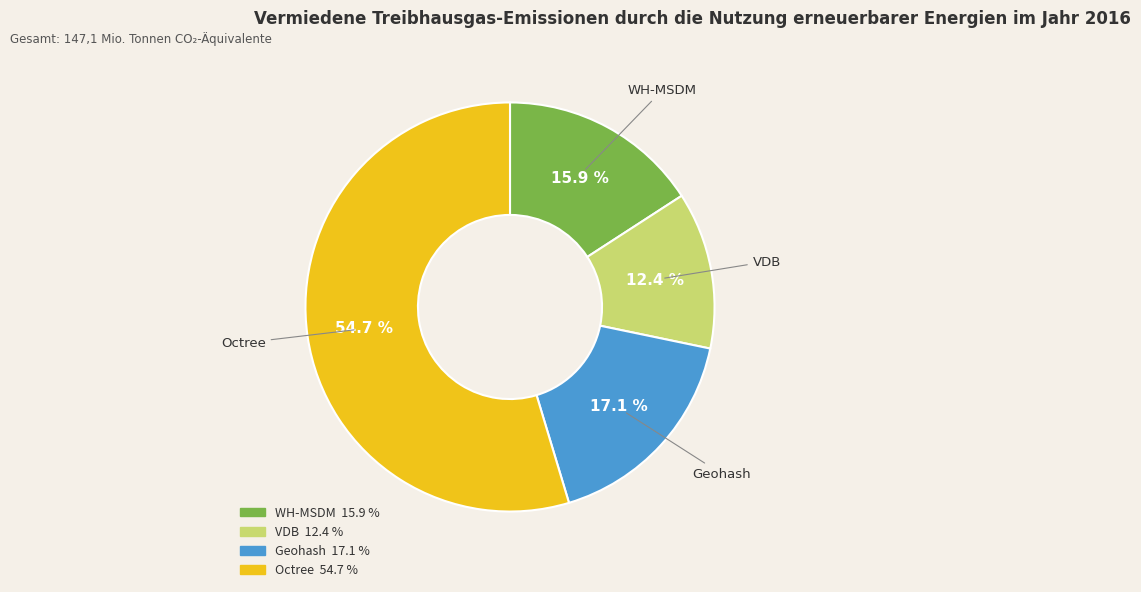

How many slices are in this pie chart?

4